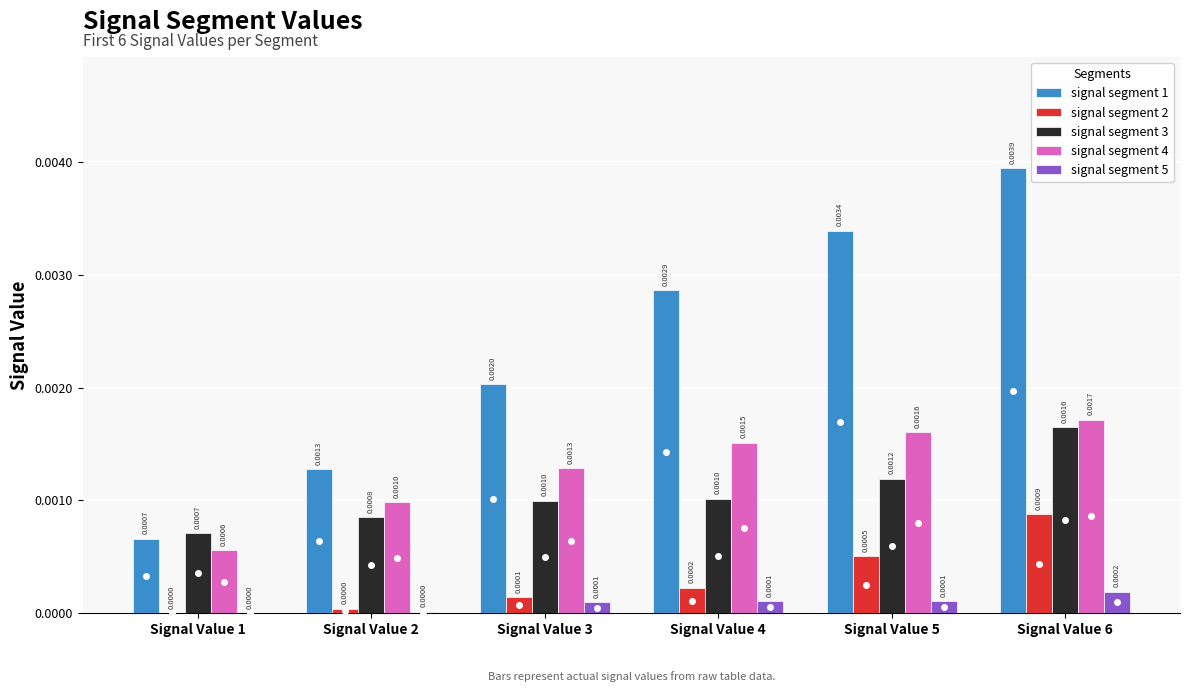

Between Signal Value 1 and Signal Value 6, which series saw the biggest shift?

signal segment 1